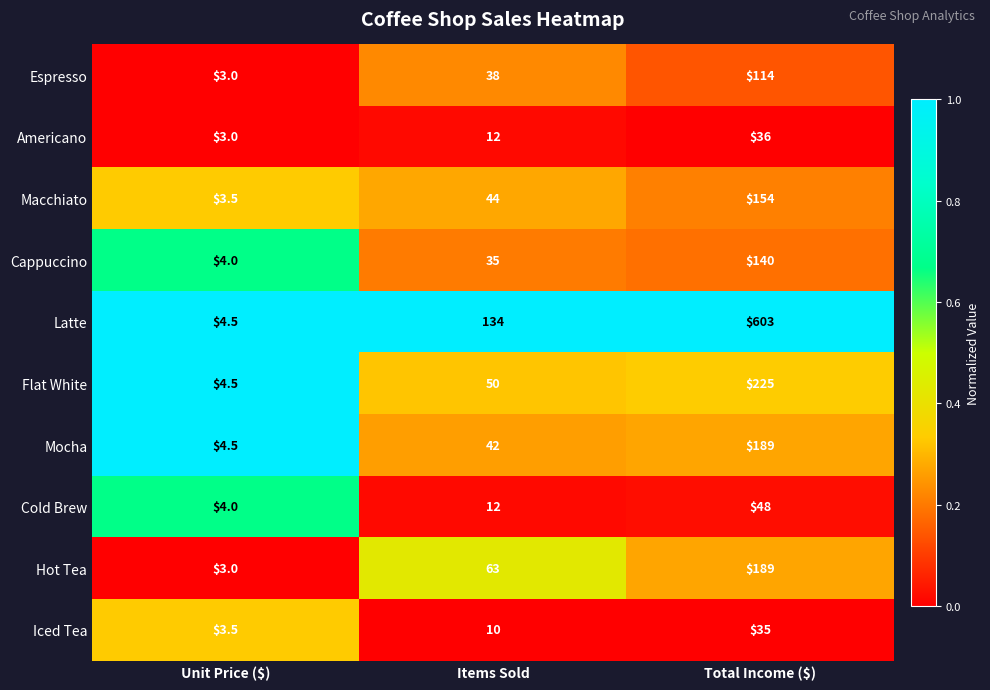

What is the greatest value displayed?

603.0